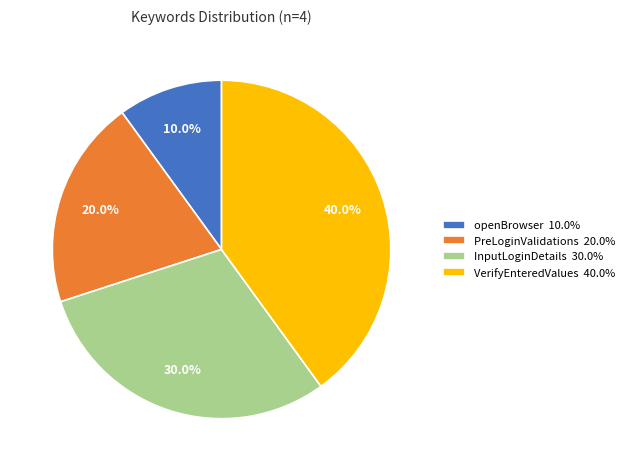

How many slices are in this pie chart?

4